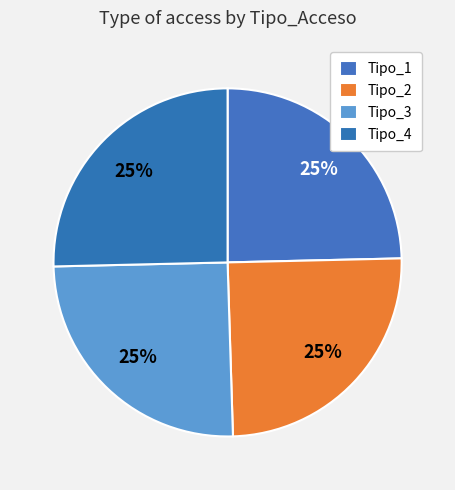

Count the number of slices in the pie.

4